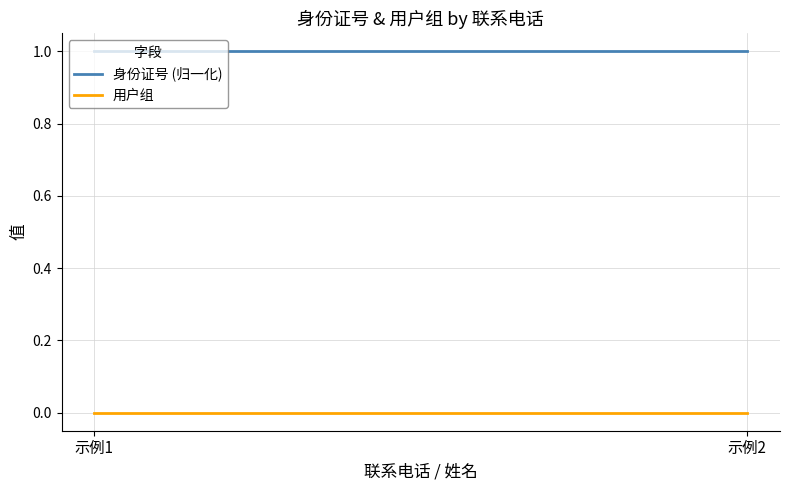

What is the sum of all 身份证号 (归一化) values?

2